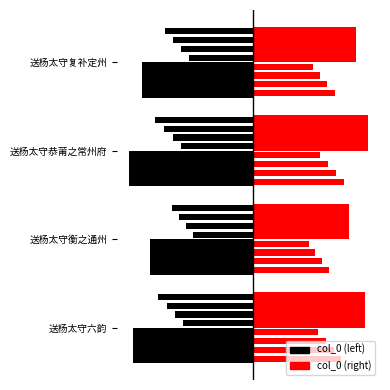

What is the sum of all left values?

-1294663.2